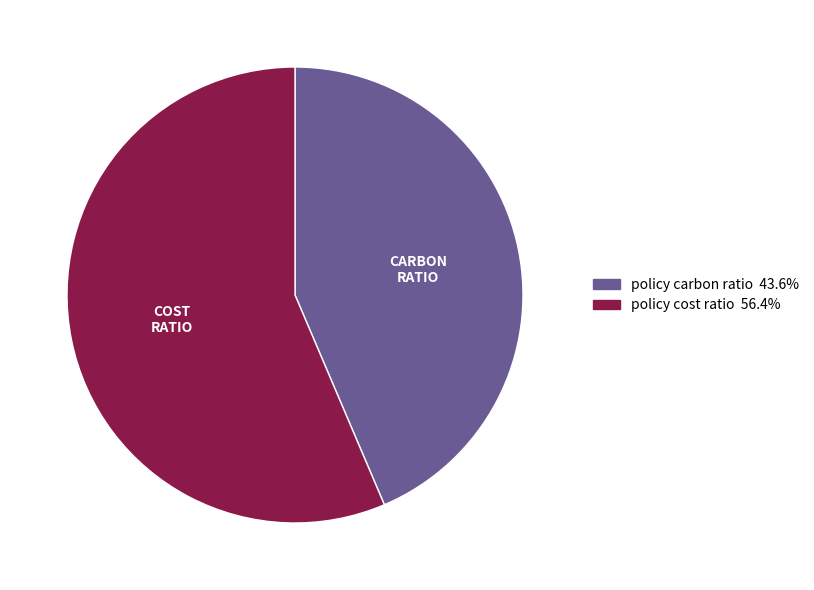

Is it true that policy carbon ratio is 53% of the pie?

False